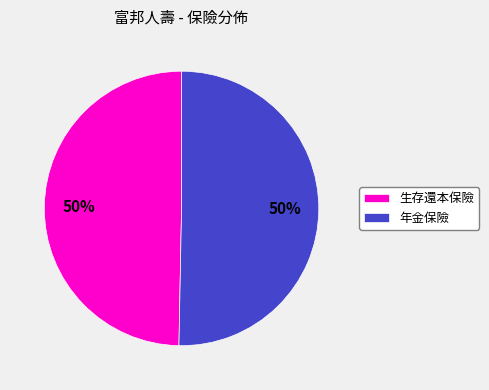

What is the ratio of the value at 年金保險 to the value at 生存還本保險?

1.0